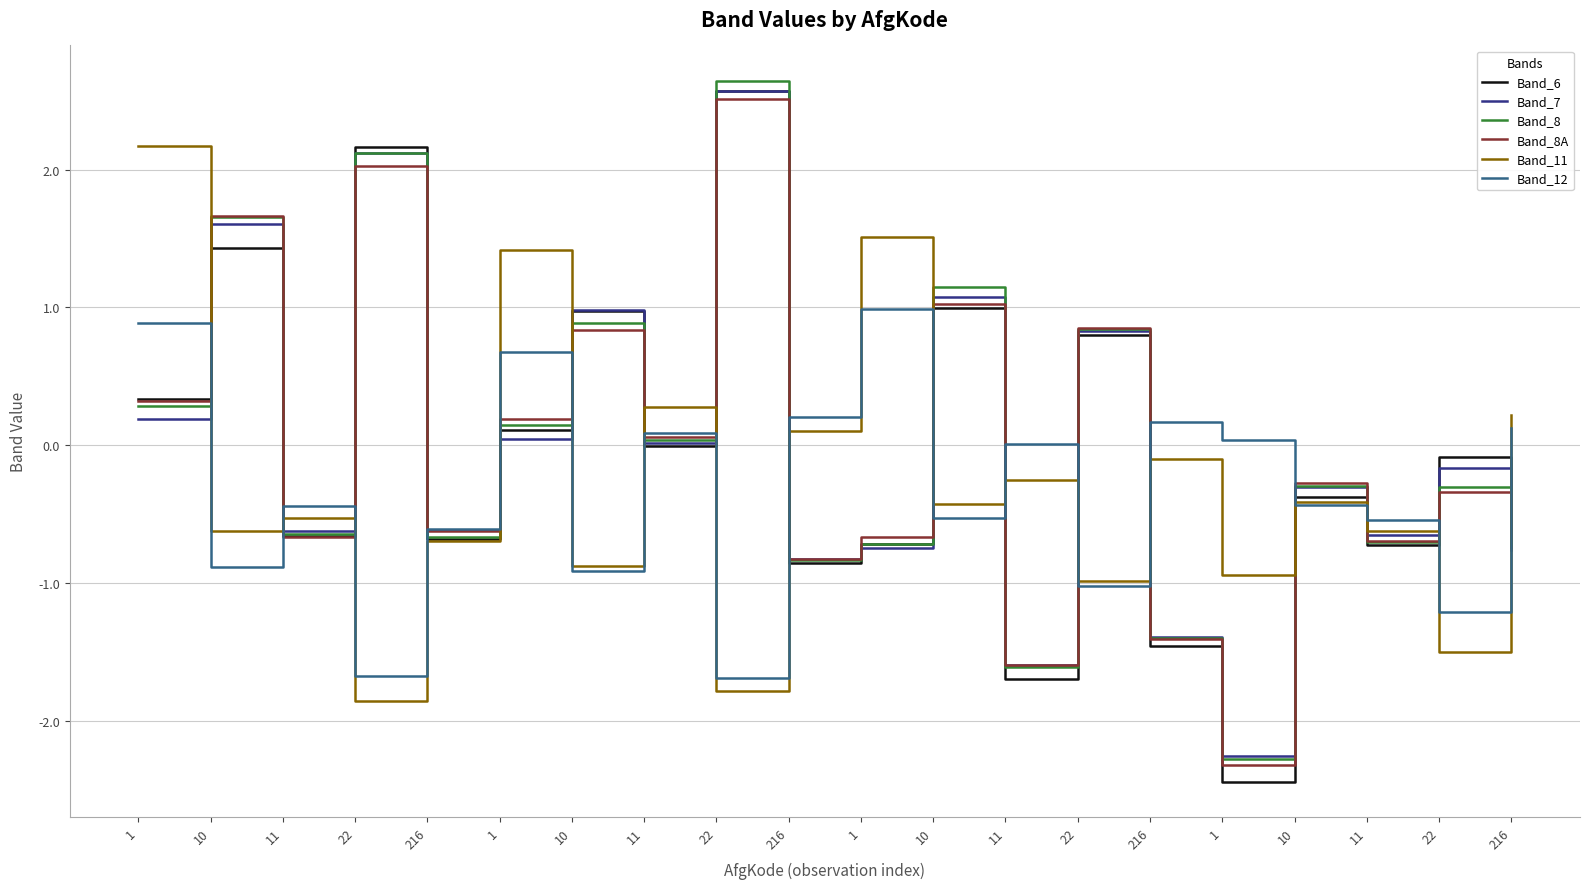

How many values in the Band_8A series are below 0?

11